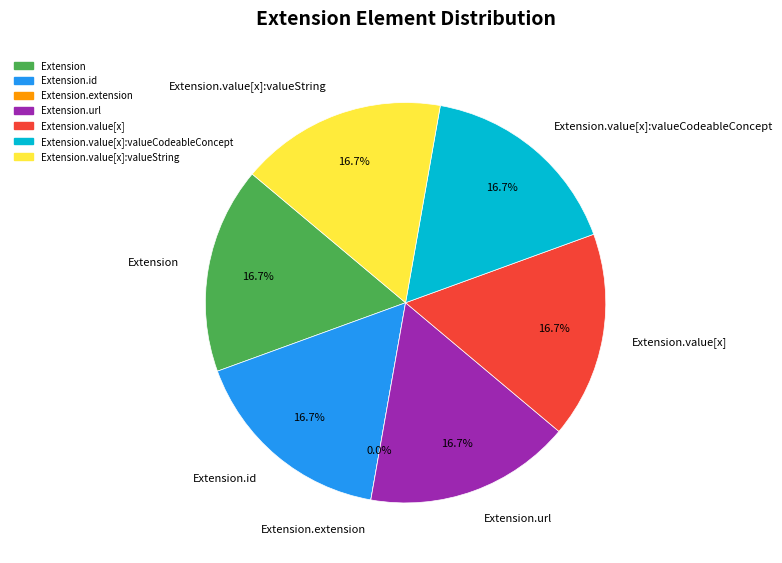

Is the sum of Extension.url and Extension.value[x] greater than half?

No